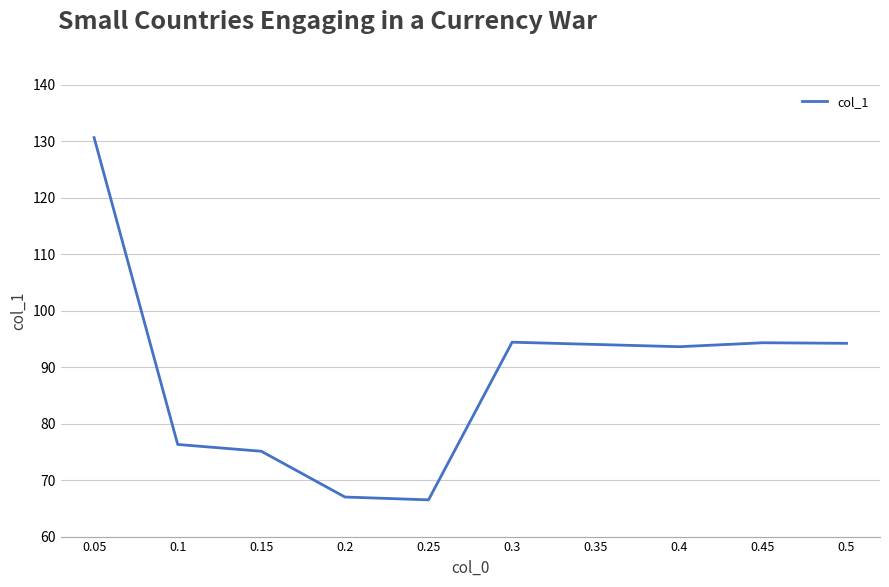

What position from the right is 0.4?

3